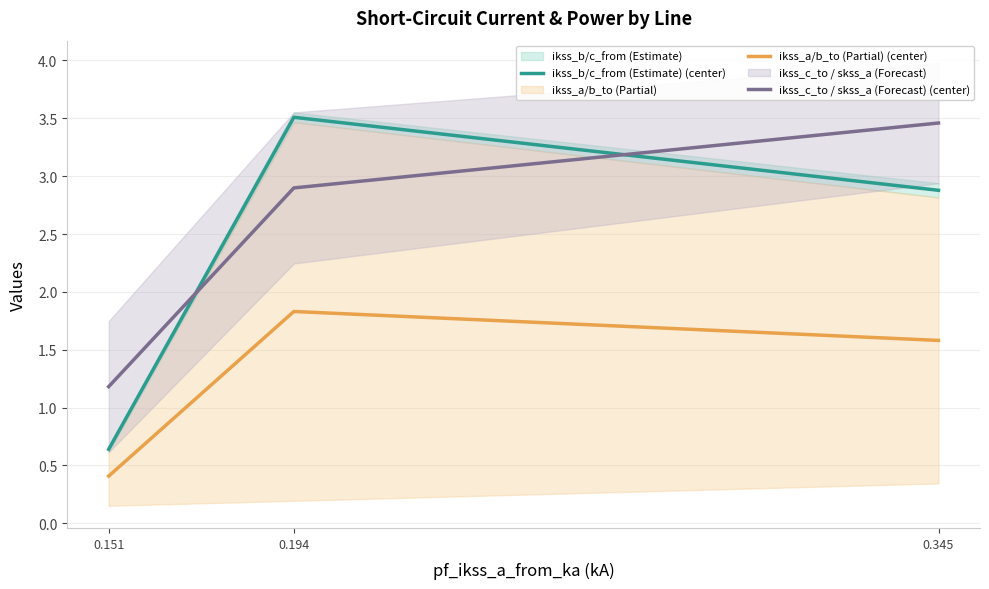

What is the difference between the highest and lowest values at 0.345?

1.9